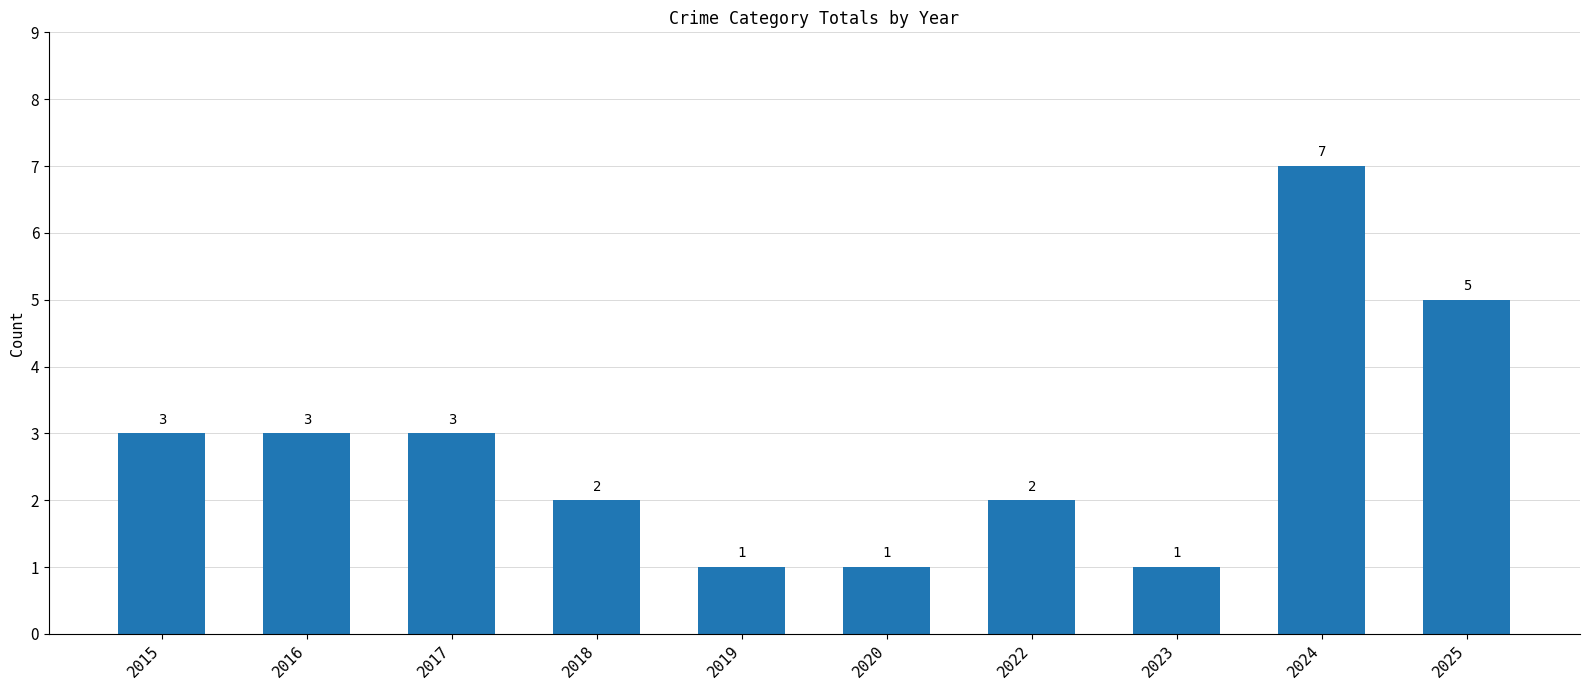

Reading right to left, transcribe all the data shown in this chart.

2025=5	2024=7	2023=1	2022=2	2020=1	2019=1	2018=2	2017=3	2016=3	2015=3